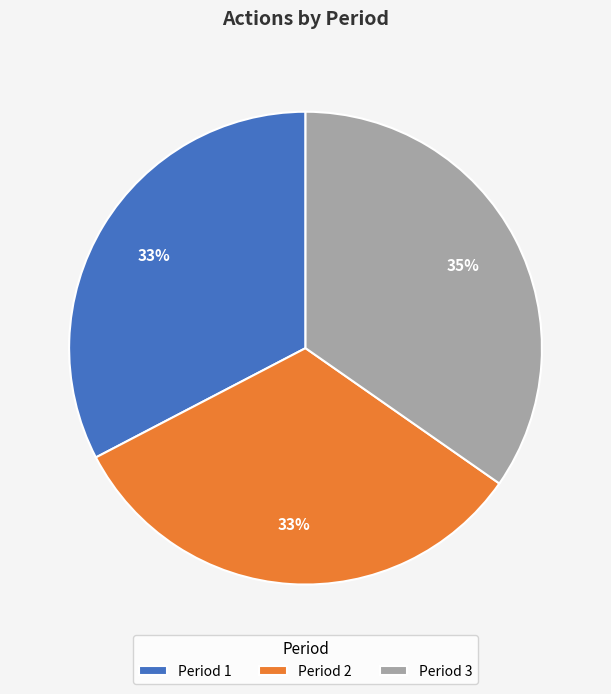

To the nearest percent, what is the combined percentage of Period 3 and Period 1?

67%